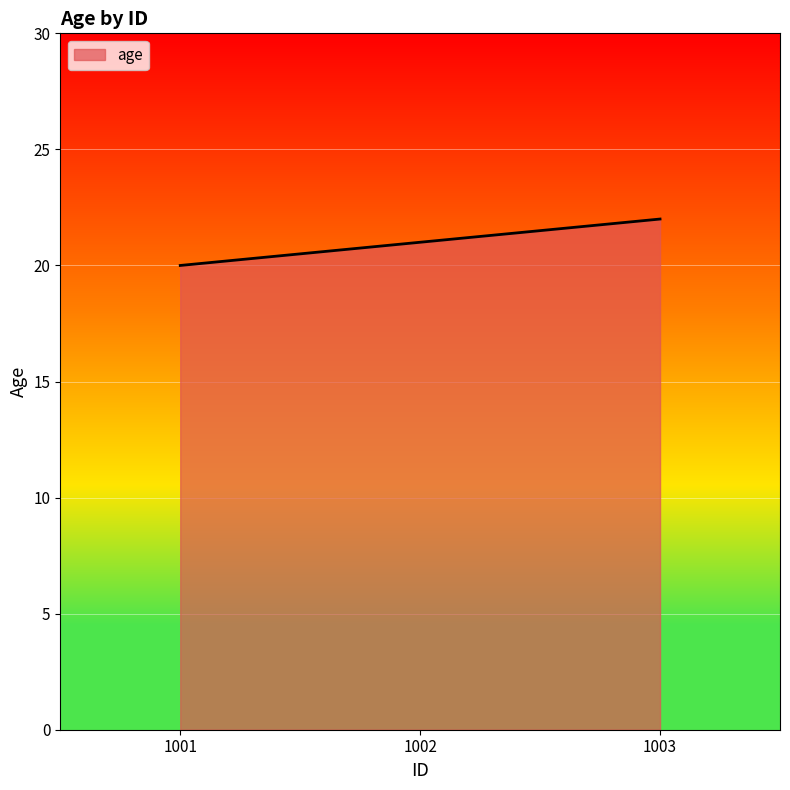

What is the sum of all values?

63